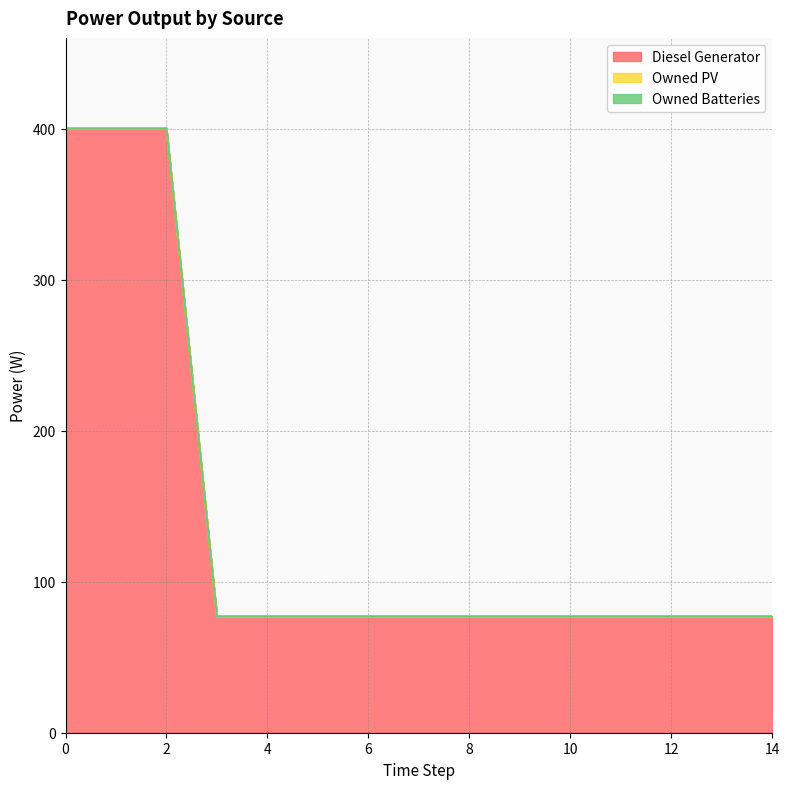

True or false: Owned PV has more than 0 points higher than both neighbors.

False